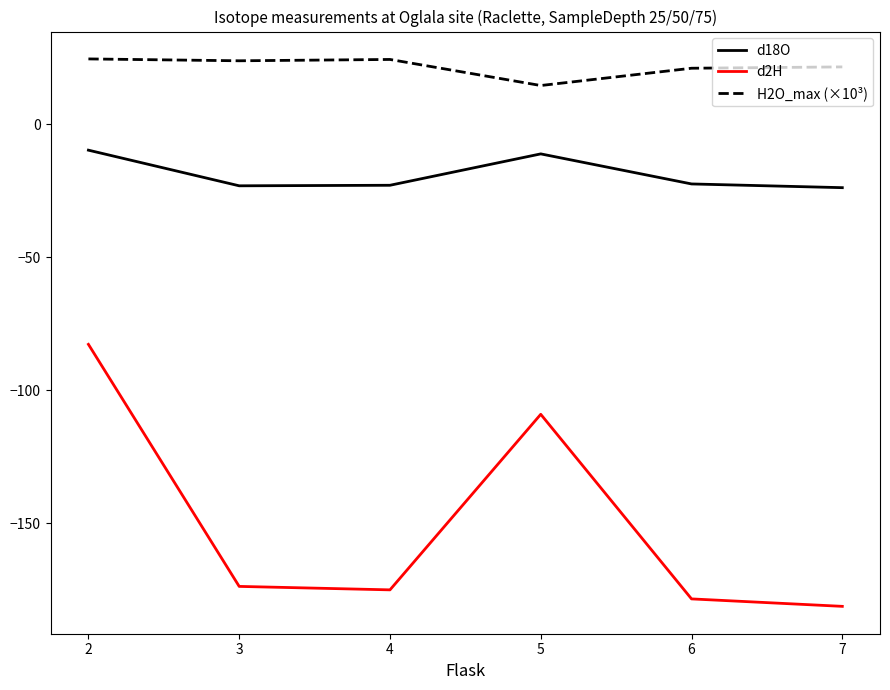

In d2H, how many points are lower than both neighbors (excluding endpoints)?

1